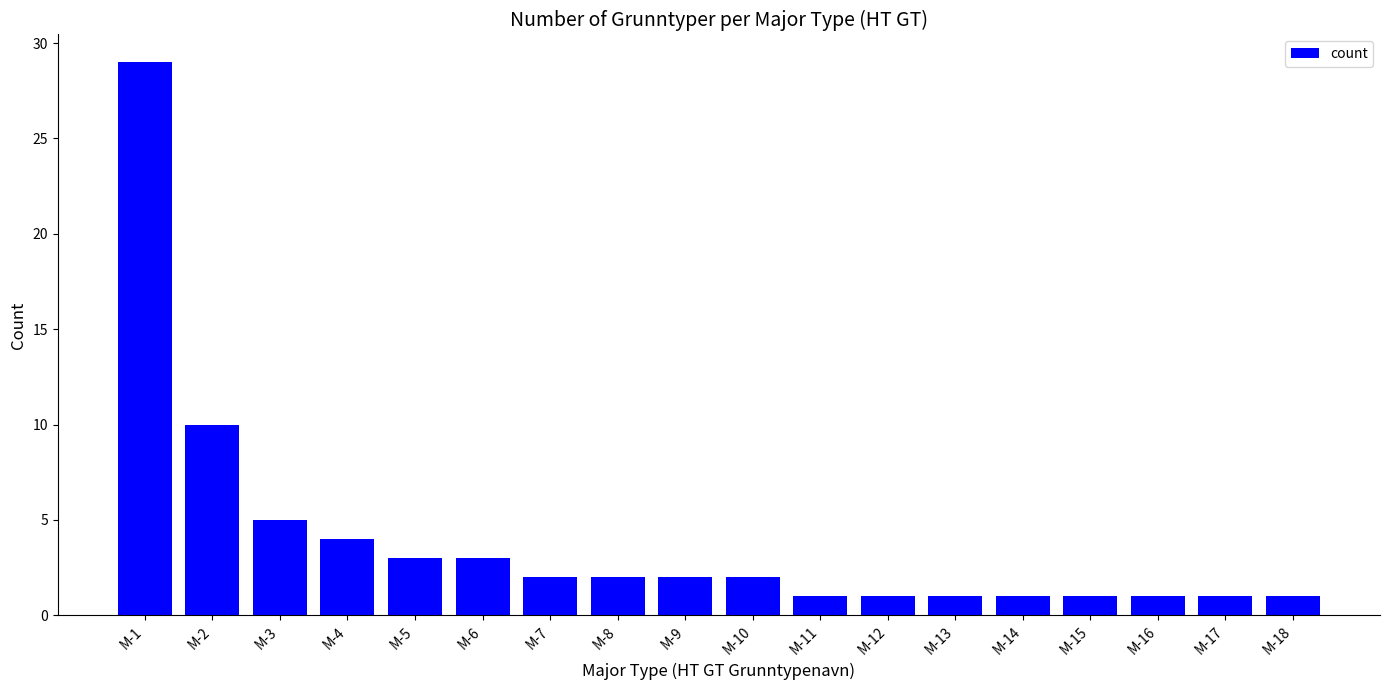

How many distinct data groups are displayed?

1